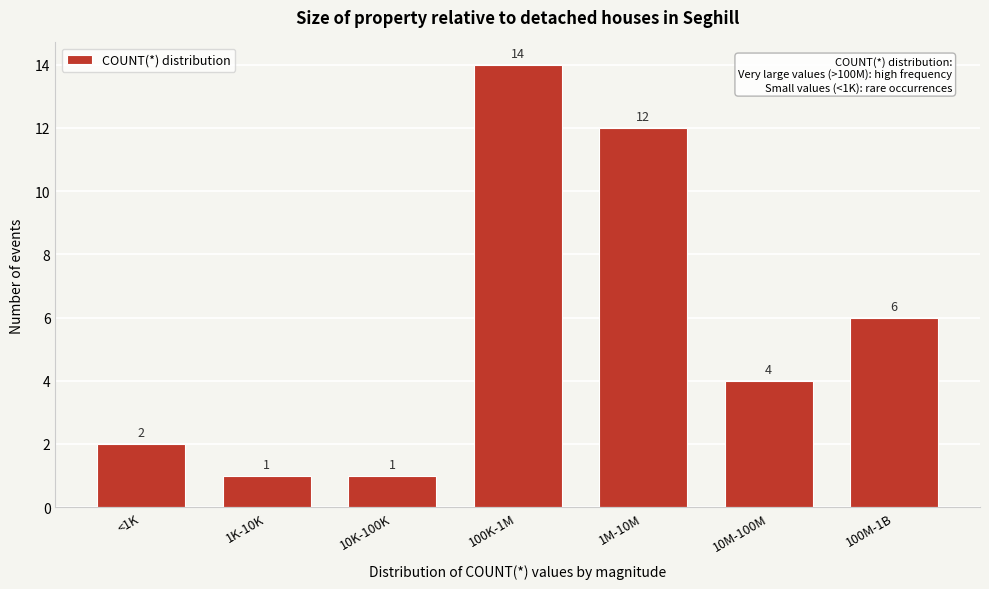

Reading left to right, transcribe all the data shown in this chart.

2	1	1	14	12	4	6